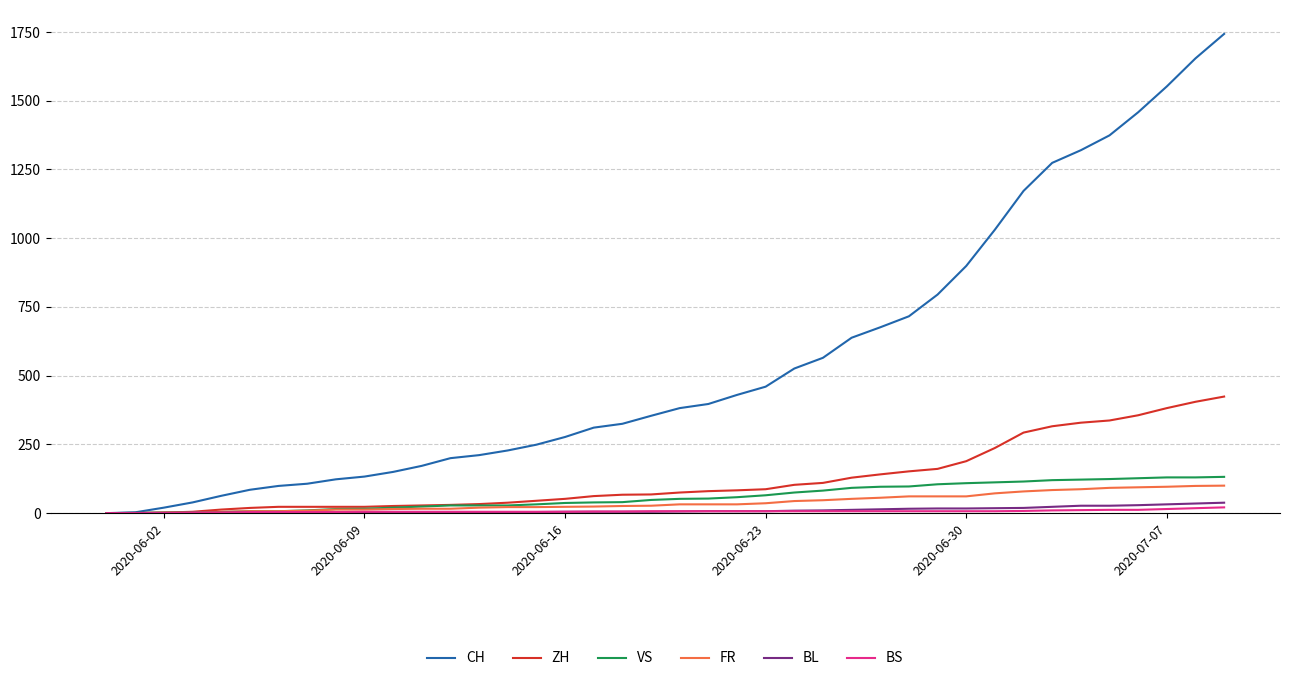

Which series has the largest range (max minus min)?

CH